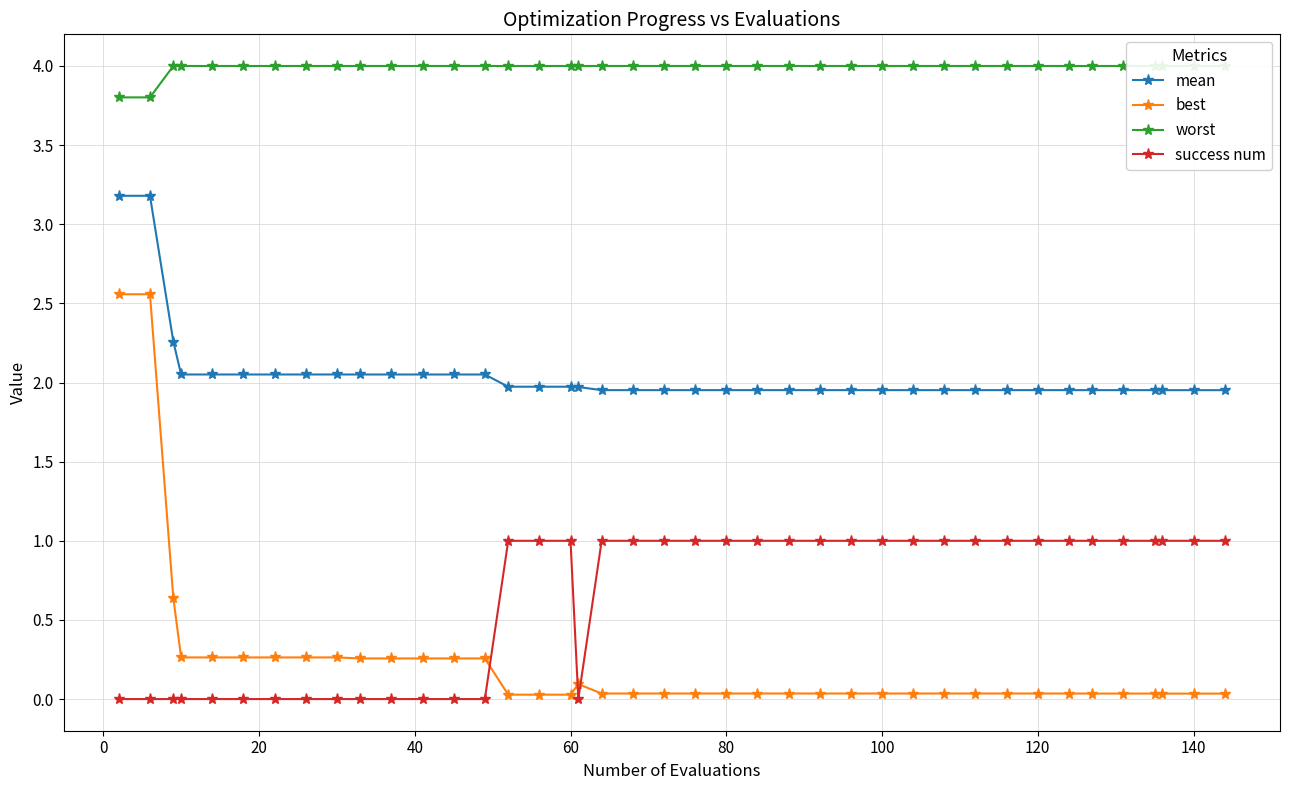

True or false: best and mean intersect in this chart.

False